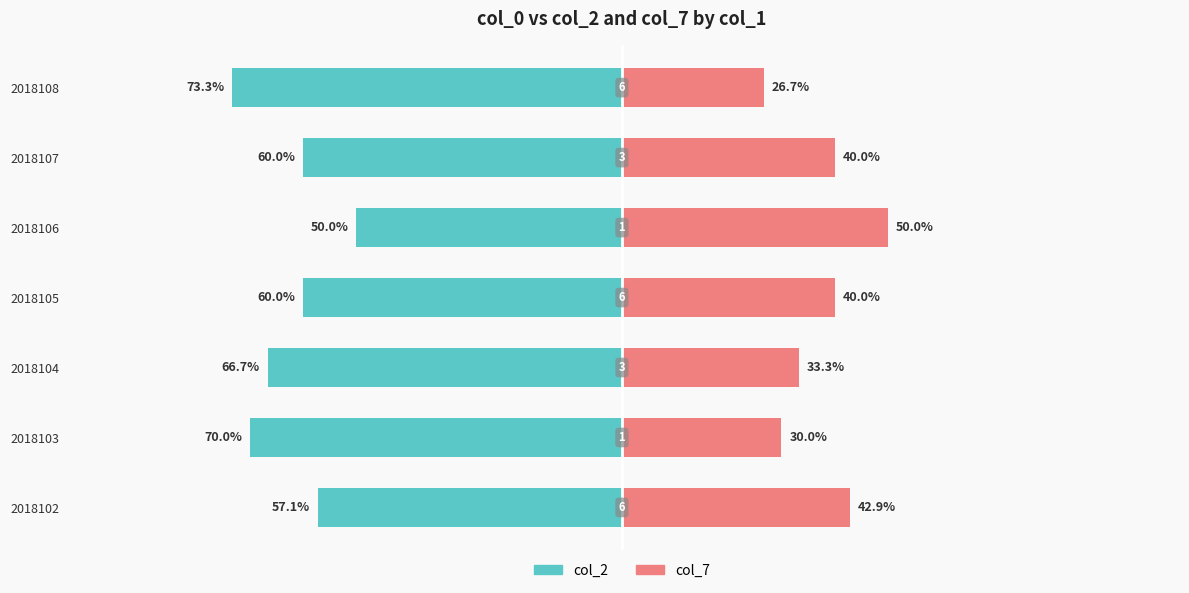

What are all the series names shown in the legend?

col_2, col_7